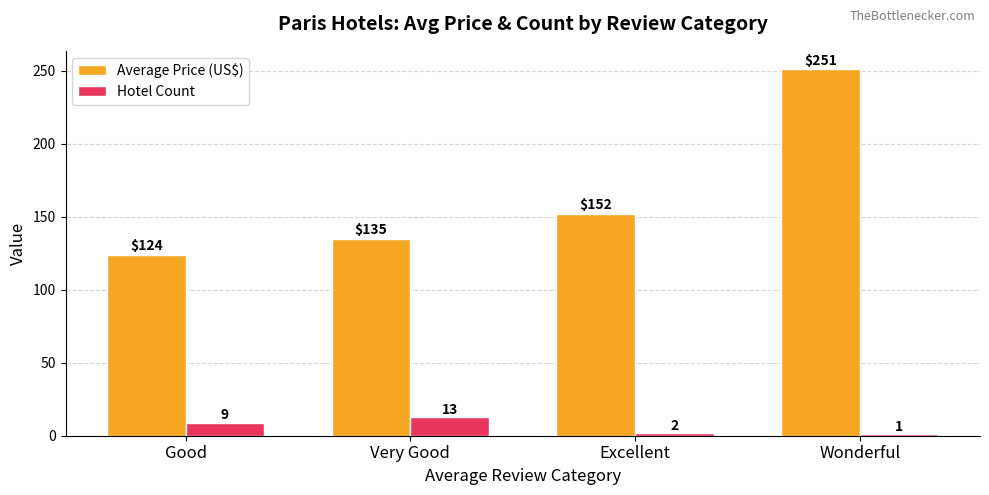

What is the spread (max minus min) of values at Wonderful?

250